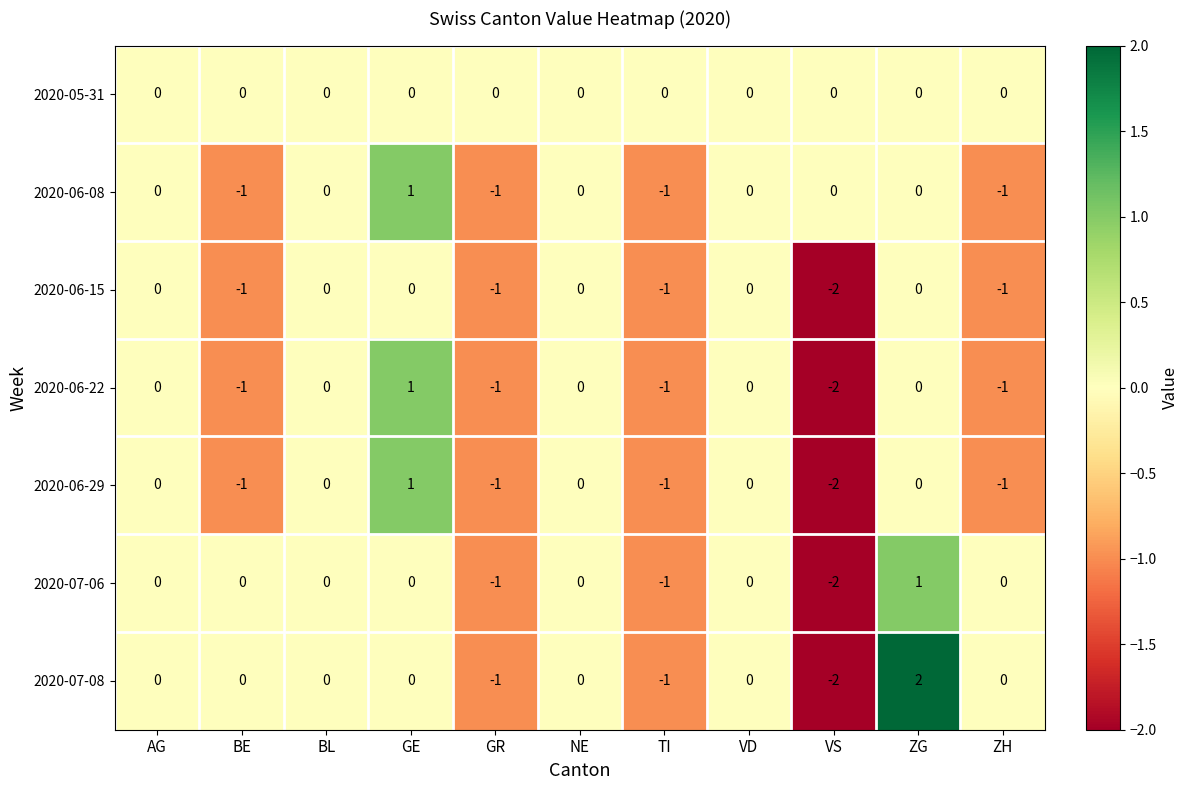

How many 2020-06-08 values are between -1 and 0?

10